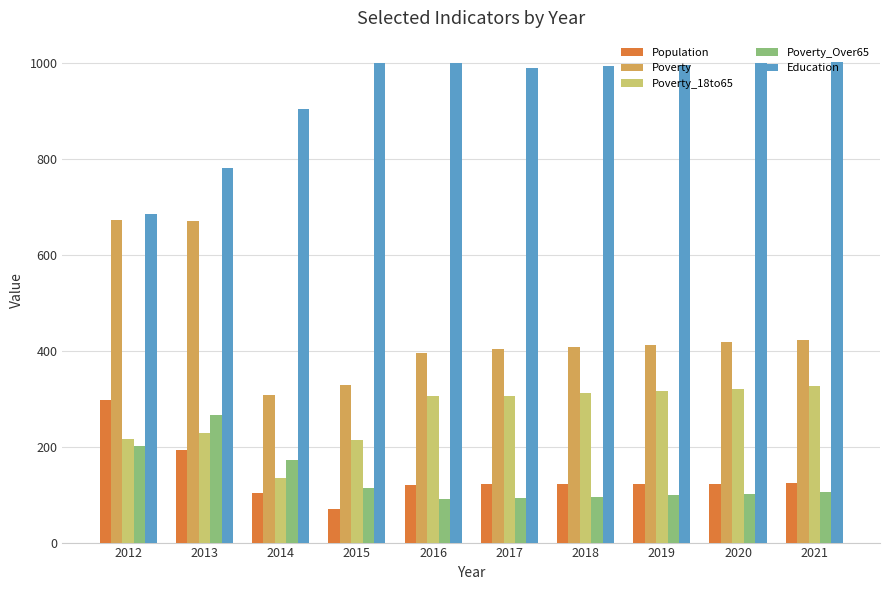

How many categories are shown in the chart?

10